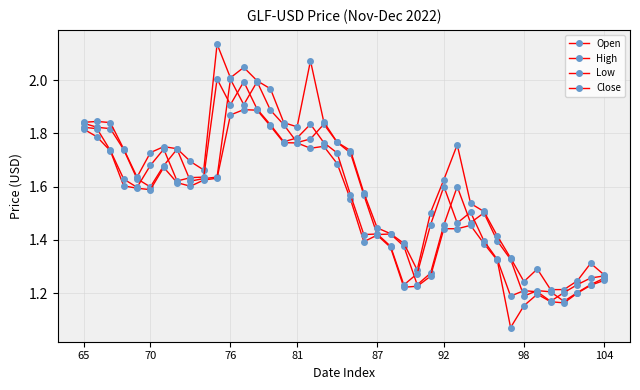

What is the value of the Open point at the 19th from the left?

1.8